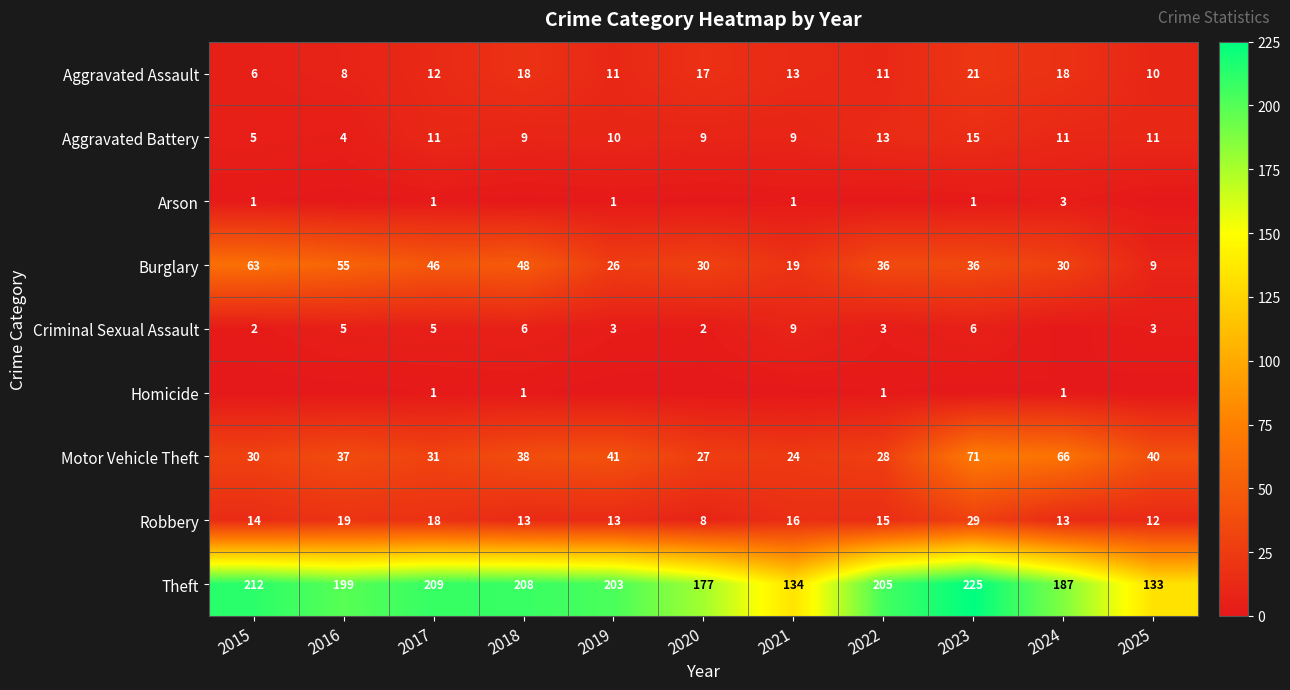

Is the value of Motor Vehicle Theft at 2017 greater than the value of Aggravated Assault at 2017?

Yes